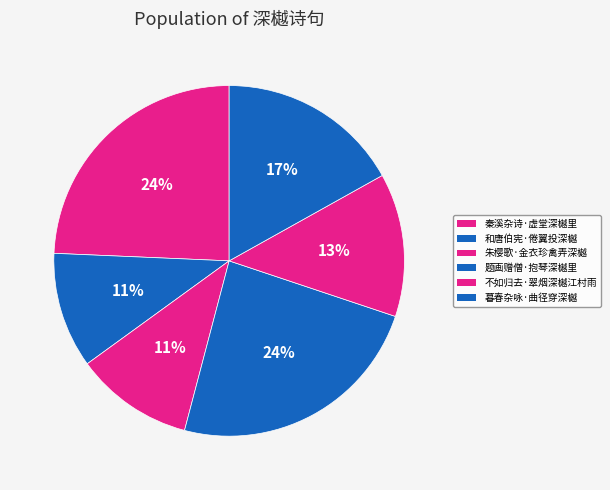

How many segments does this pie chart have?

6